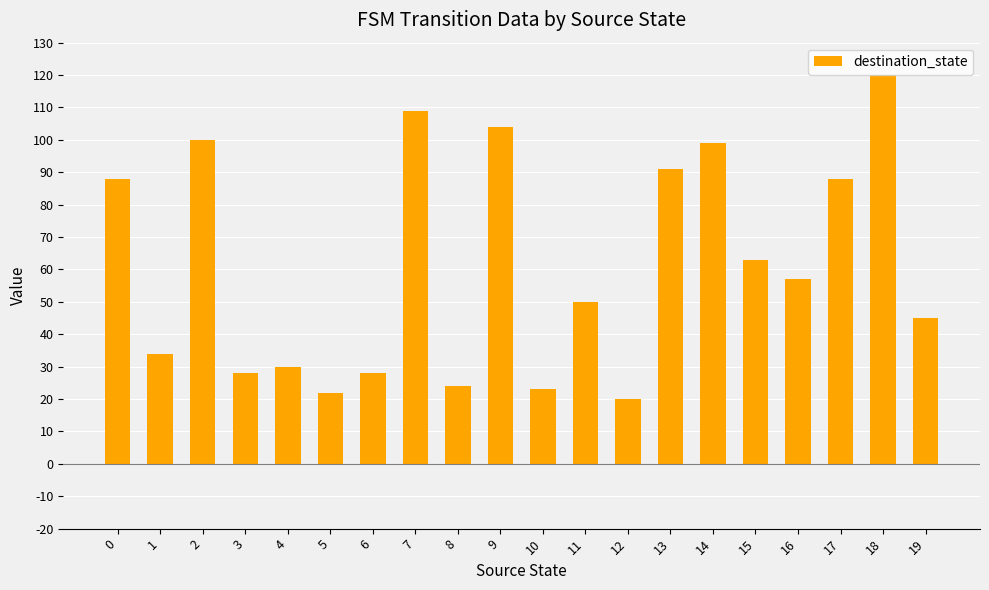

What is the difference between the values at 14 and 12?

79